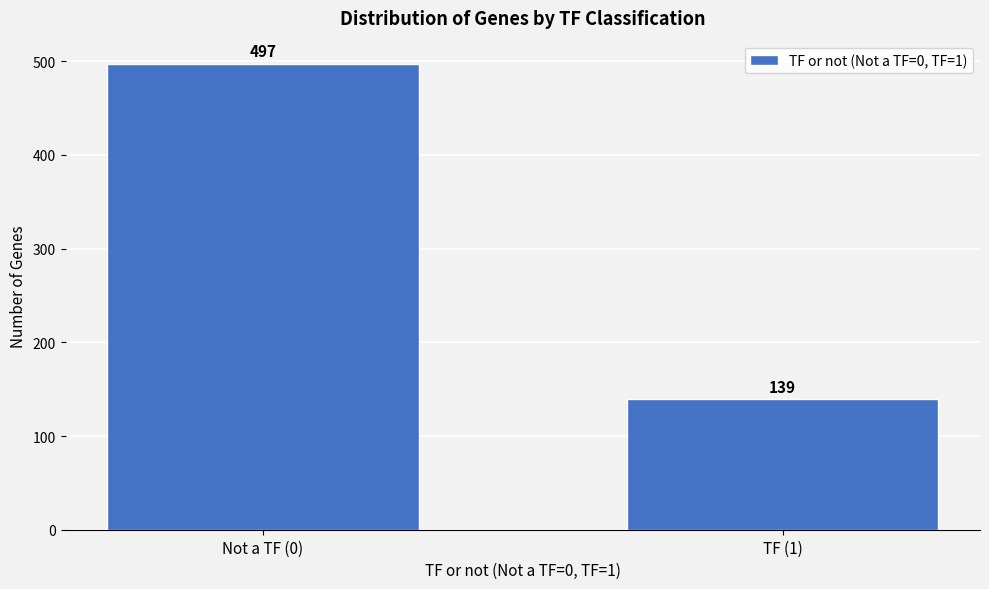

Reading right to left, transcribe all the data shown in this chart.

139	497